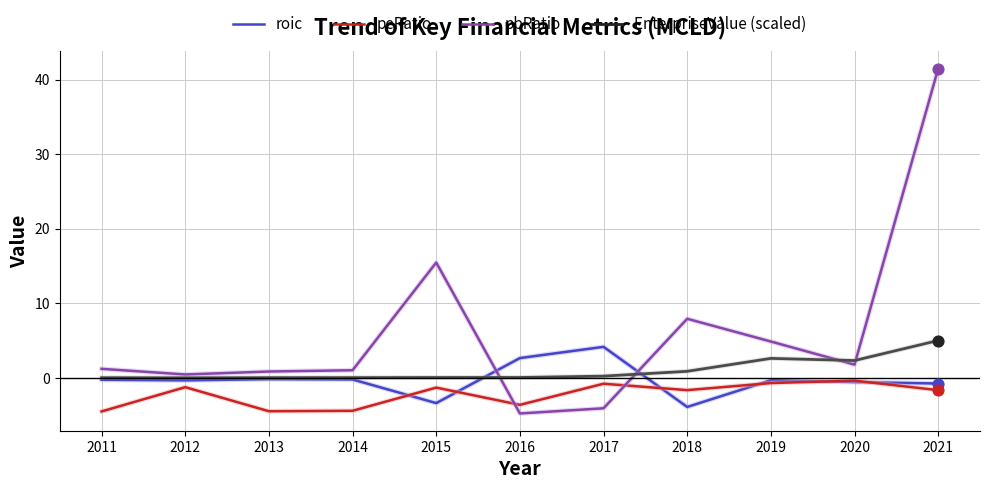

Which series has the largest range (max minus min)?

pbRatio